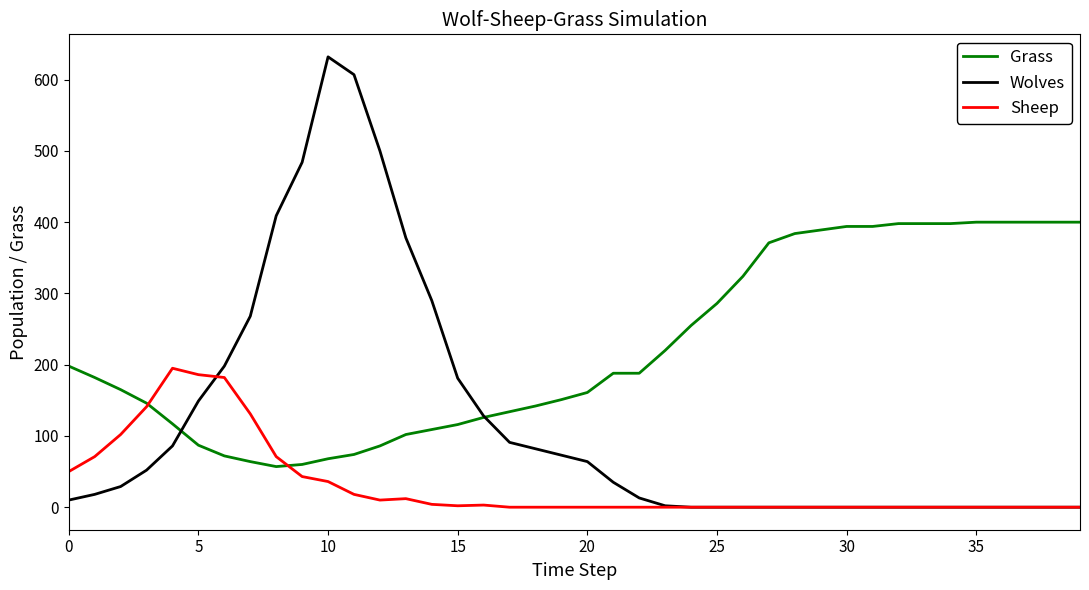

True or false: Wolves and Sheep intersect in this chart.

True